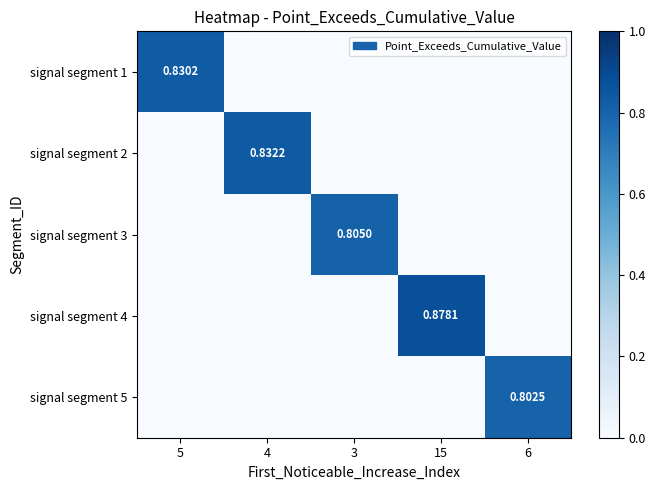

What is the sum of all signal segment 2 values?

0.8